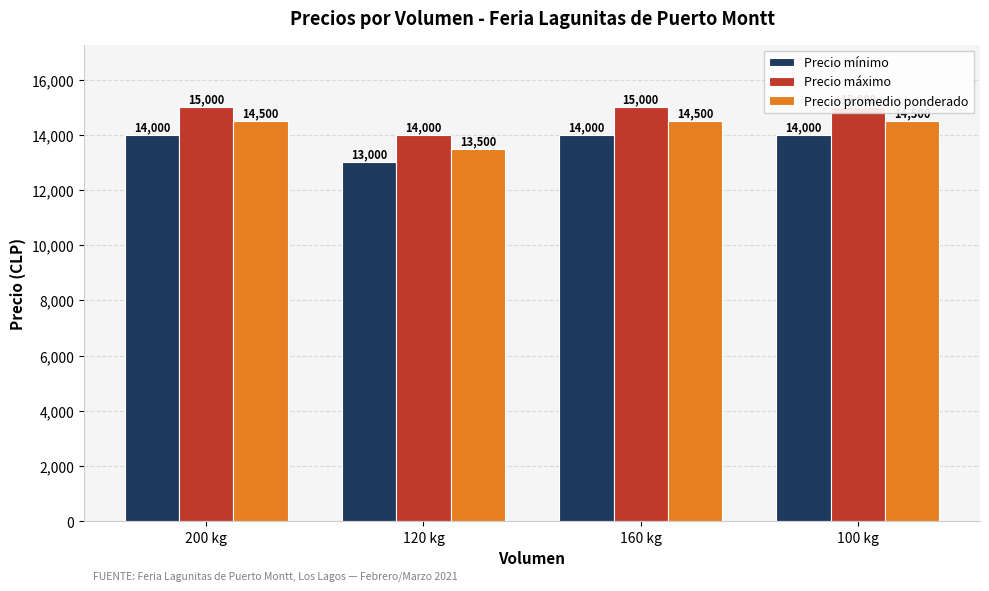

What are all the series names shown in the legend?

Precio mínimo, Precio máximo, Precio promedio ponderado